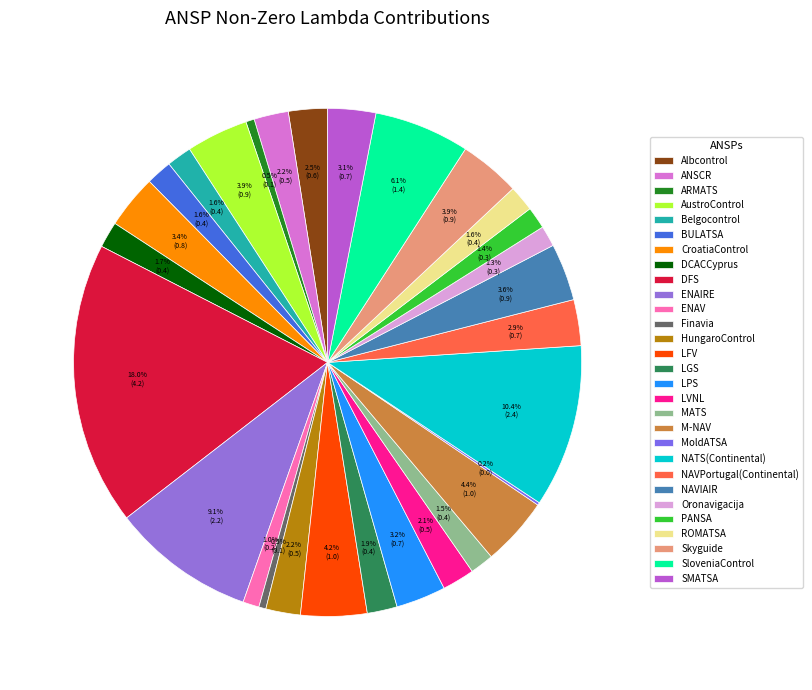

What percentage is the LPS slice, to the nearest percent?

3%